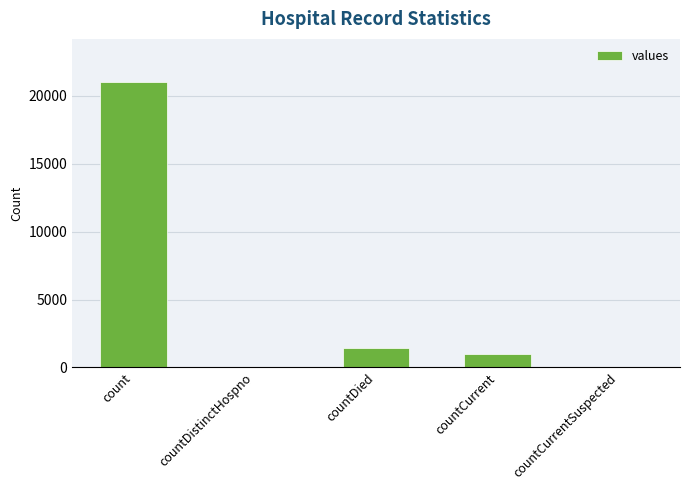

Which label corresponds to the largest value in the chart?

count